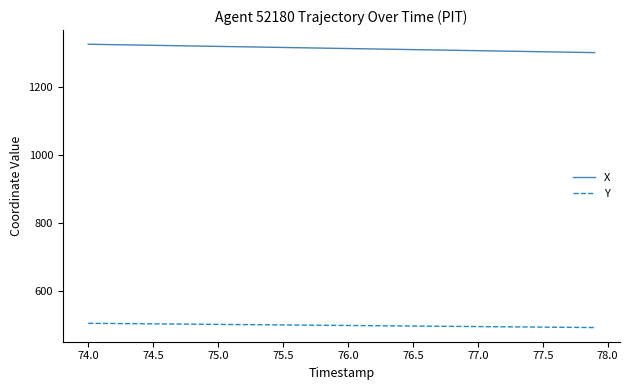

At how many categories does at least one series exceed 890?

40